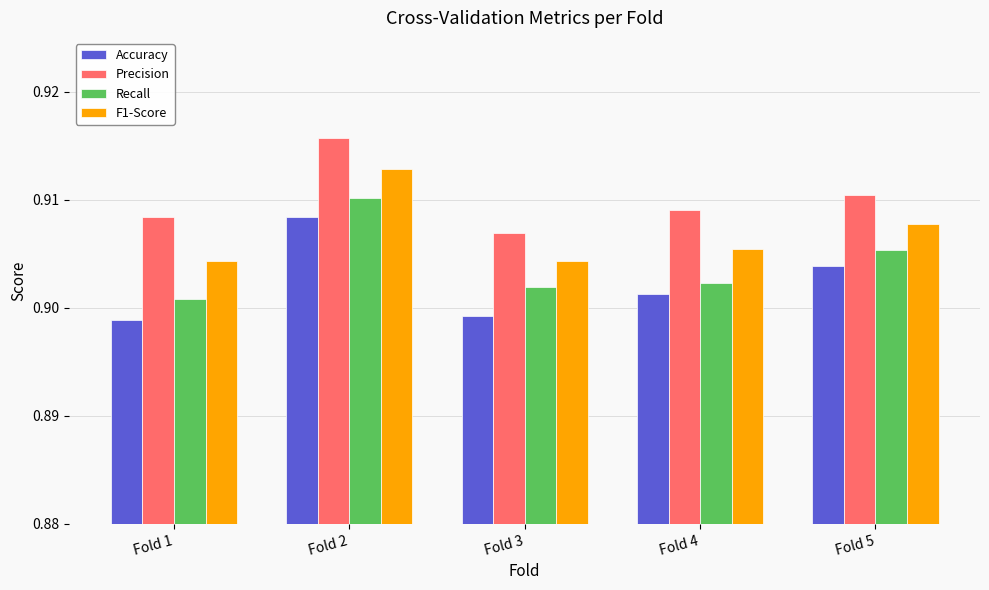

Is it true that Accuracy equals 0.3 at Fold 1?

False